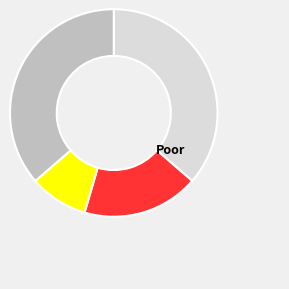

Is there a majority slice in this chart?

No